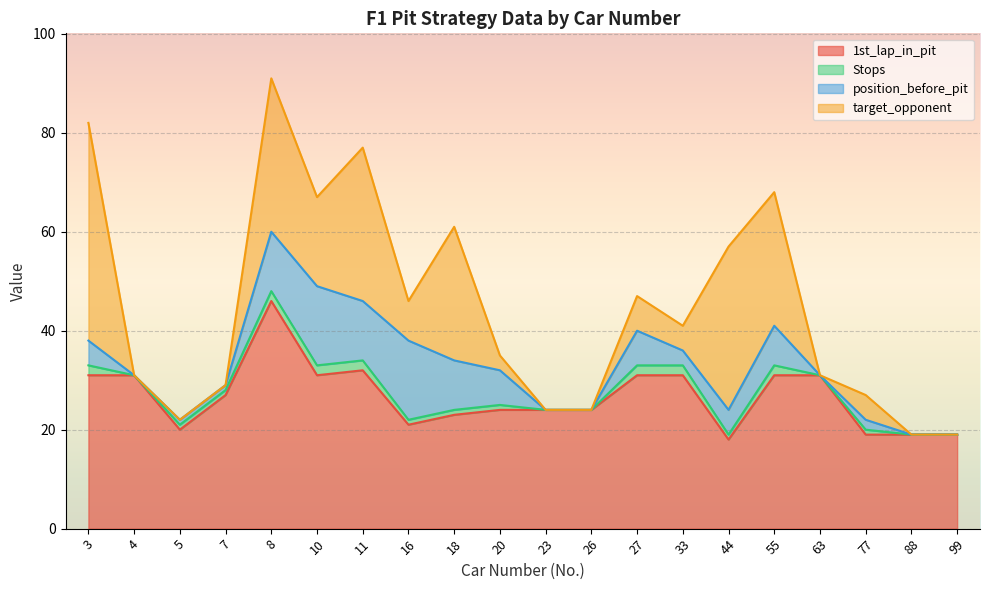

Does the chart display data point markers on the line(s)?

No